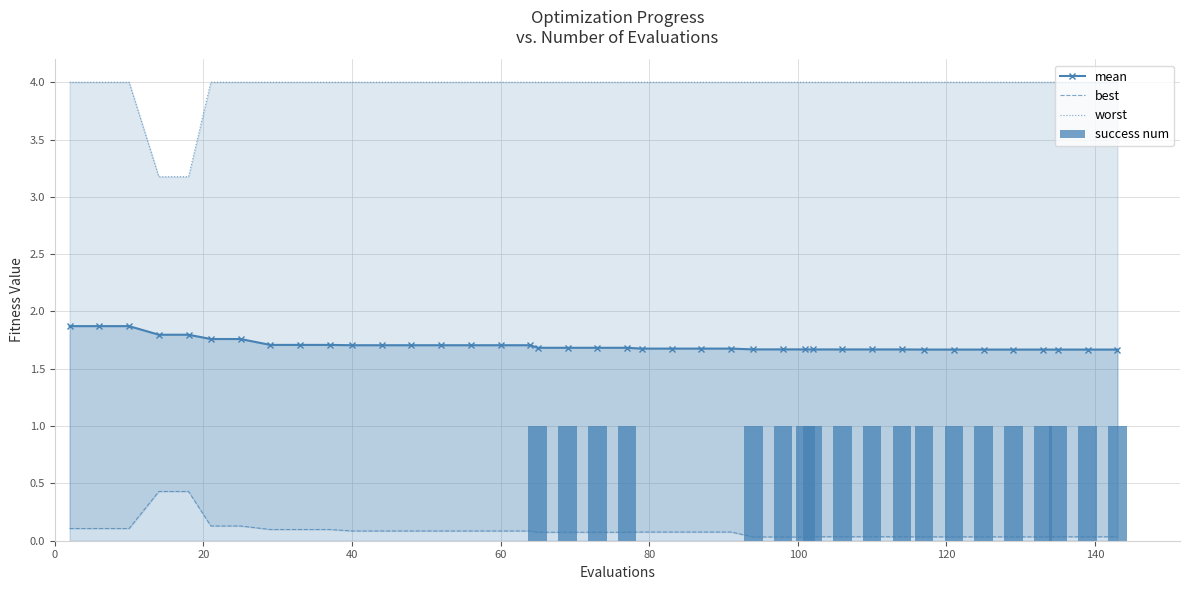

What is the average value of the mean series?

1.7